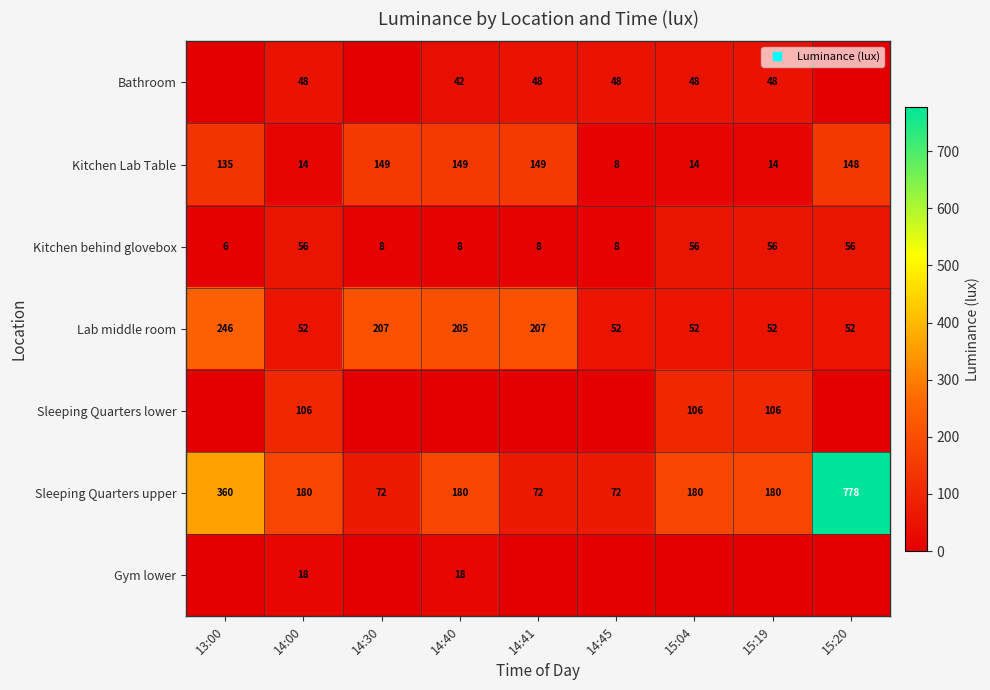

At which label does Gym lower reach its minimum?

13:00